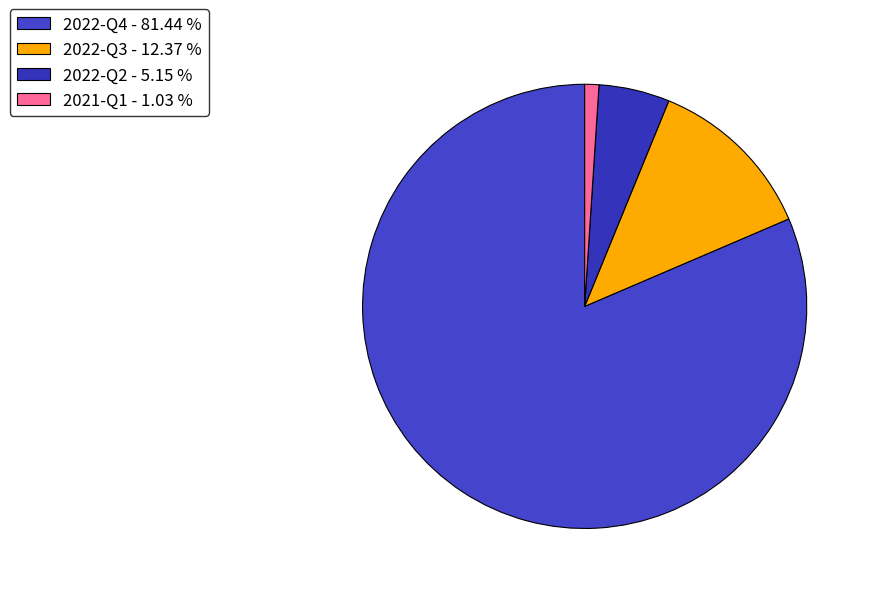

Is 2022-Q3 the majority of the pie?

No